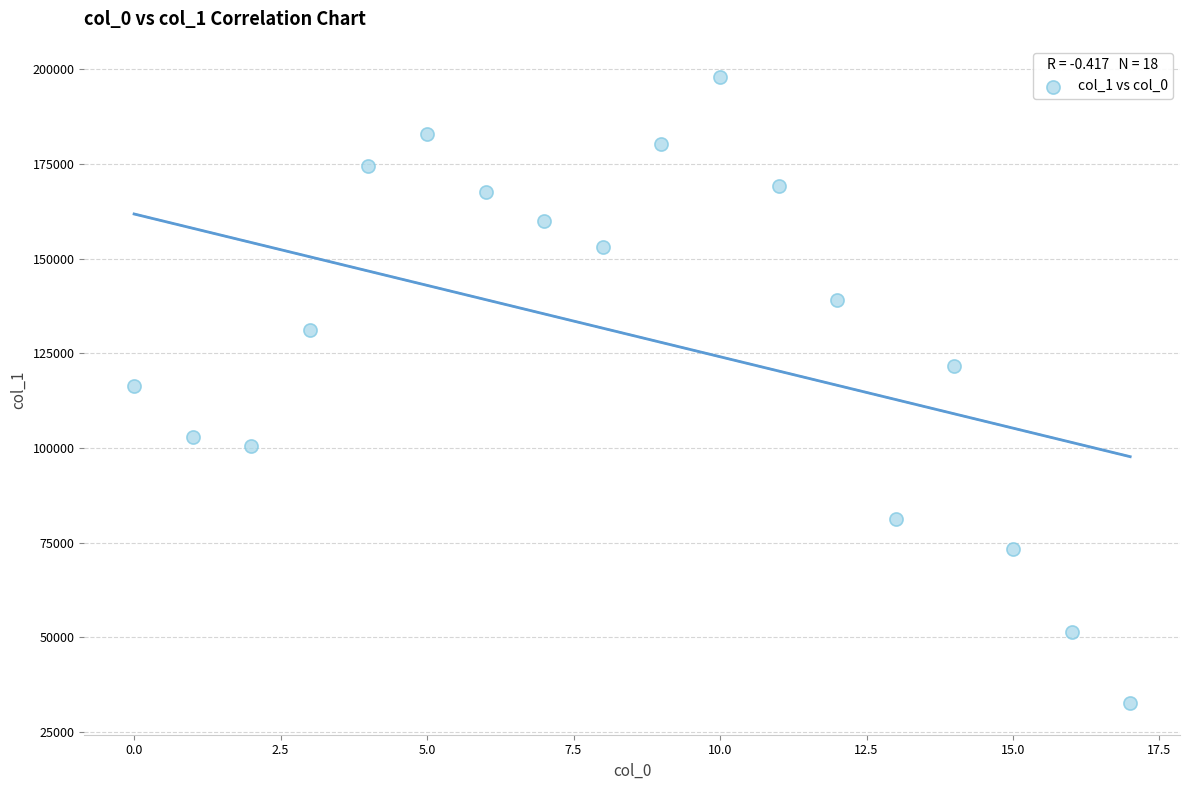

What is the range of Y values (max minus min)?

165425